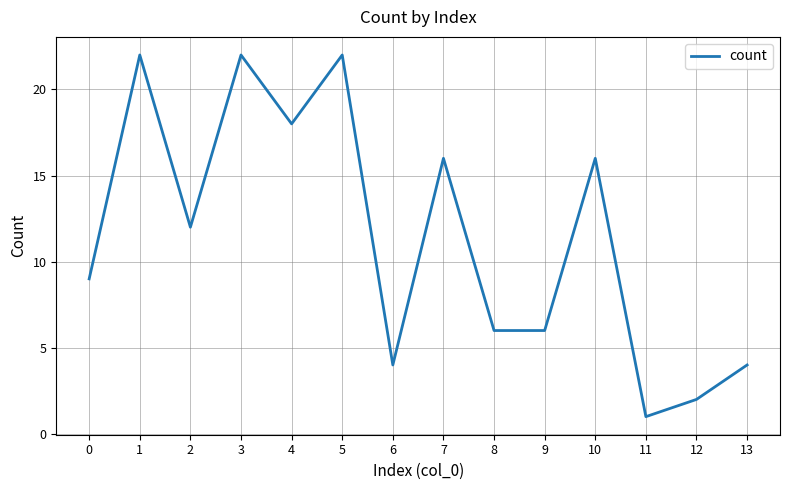

Read the value at 0.

9